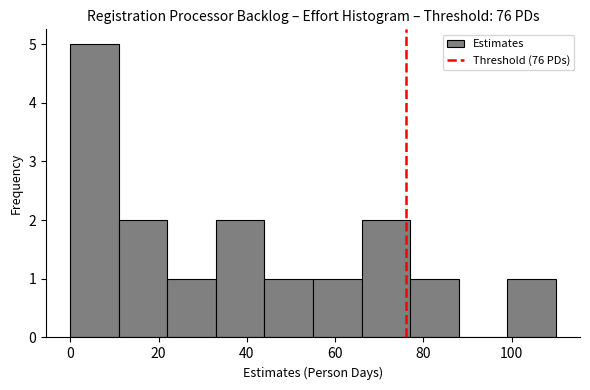

Over which range of the x-axis is the bar tallest?

0 to 11